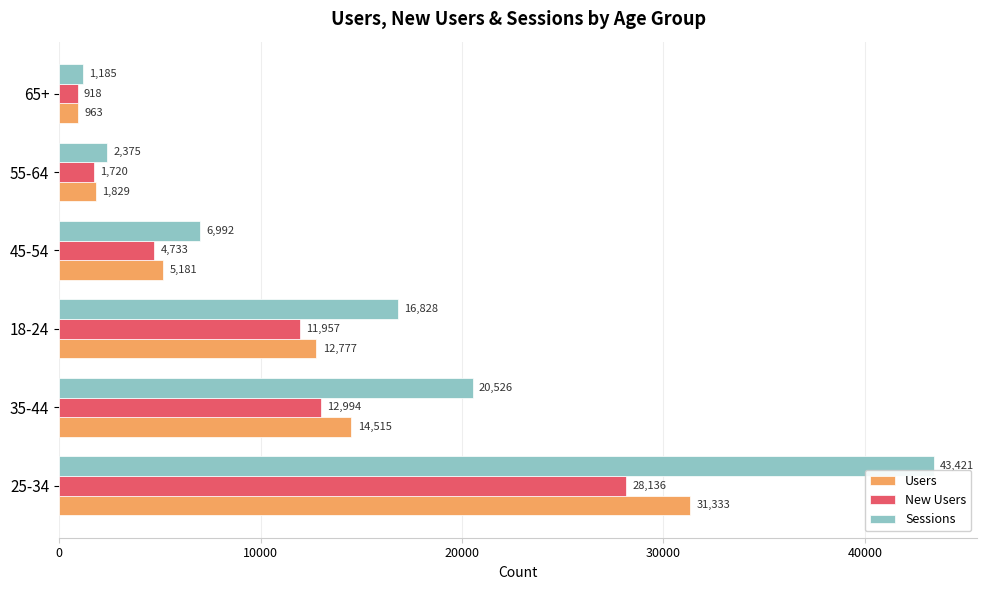

What is the difference between the second highest and second lowest values in the Sessions series?

18151